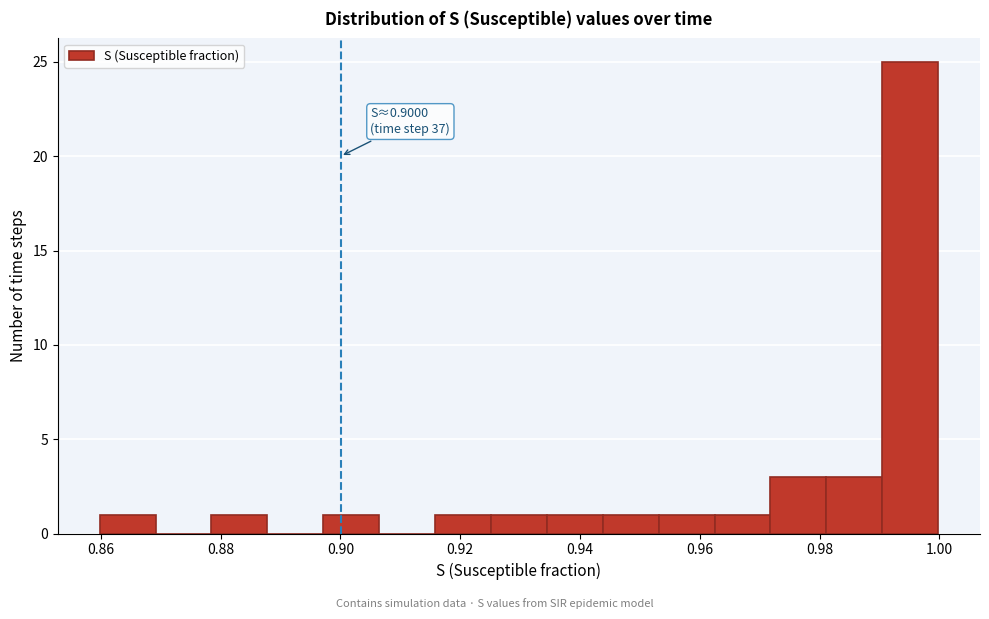

Over which range of the x-axis is the bar tallest?

0.990 to 1.000